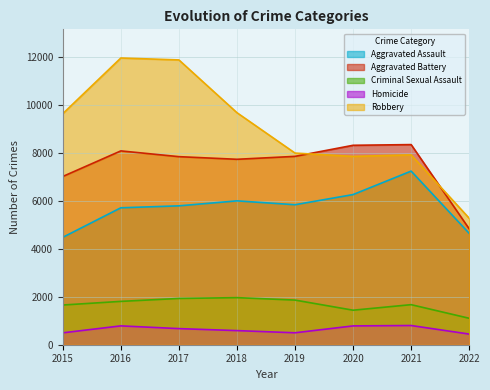

Reading right to left, what are all the values shown in this chart?

Aggravated Assault: 4645	7242	6263	5840	6001	5793	5712	4480
Aggravated Battery: 4834	8348	8319	7857	7735	7845	8085	7018
Criminal Sexual Assault: 1103	1671	1440	1862	1964	1930	1808	1656
Homicide: 444	801	785	498	589	672	786	496
Robbery: 5276	7920	7855	7994	9679	11880	11960	9638